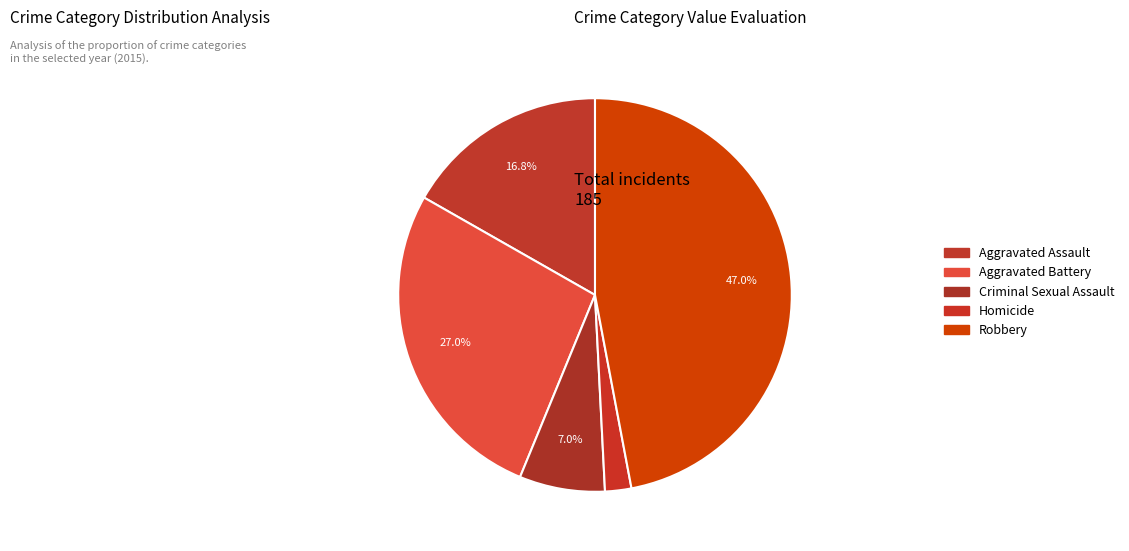

What is the total percentage of Homicide and Aggravated Battery?

29.2%